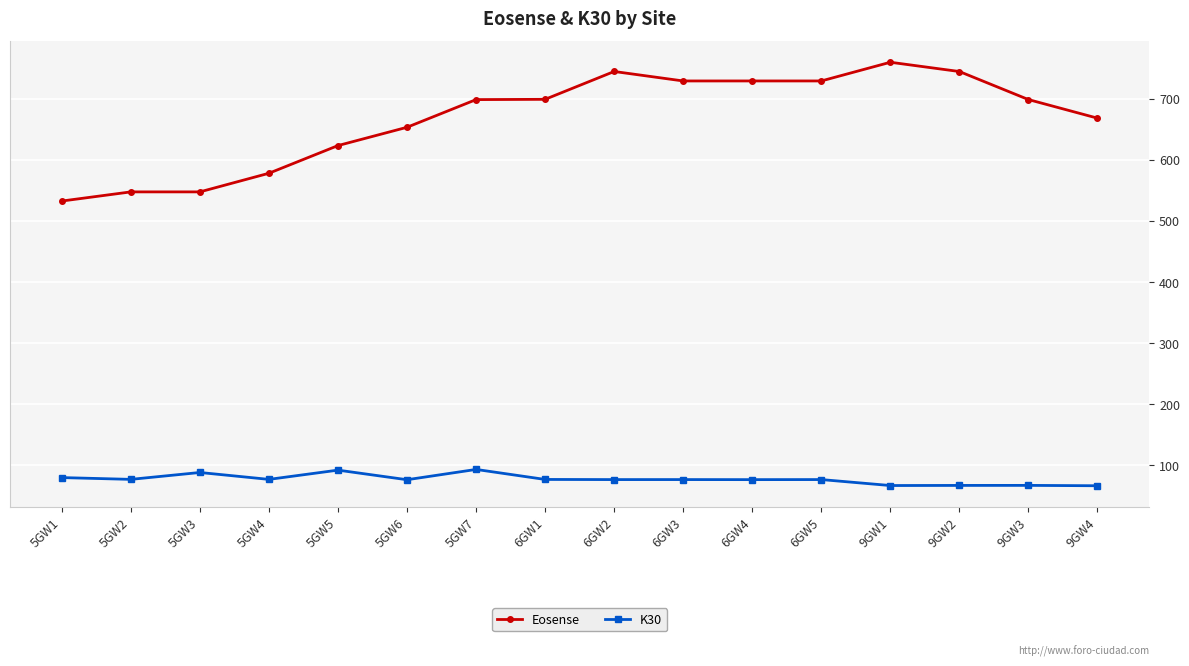

Does the chart display data point markers on the line(s)?

Yes